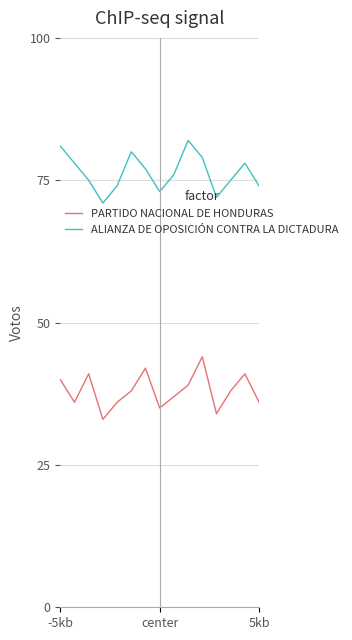

List the series in order of their peak value, lowest first.

PARTIDO NACIONAL DE HONDURAS, ALIANZA DE OPOSICIÓN CONTRA LA DICTADURA